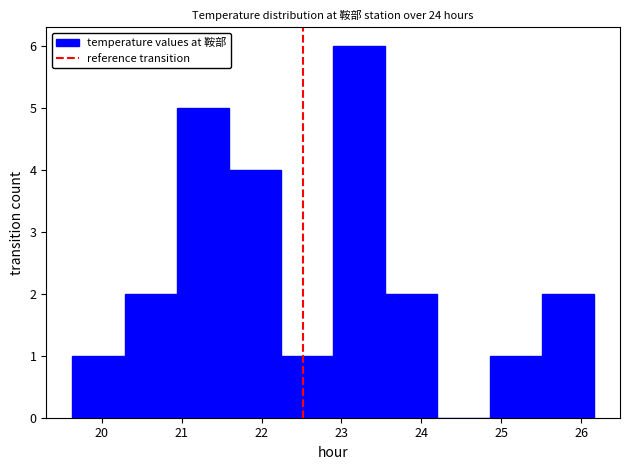

Reading left to right, list every bar in this chart as the range it spans on the x-axis followed by its height. Neither the bar edges nor the heights are printed on the chart, so give them approximately, as read against the axes.

19.6 to 20.3: 1
20.3 to 20.9: 2
20.9 to 21.6: 5
21.6 to 22.2: 4
22.2 to 22.9: 1
22.9 to 23.5: 6
23.5 to 24.2: 2
24.2 to 24.9: 0
24.9 to 25.5: 1
25.5 to 26.2: 2